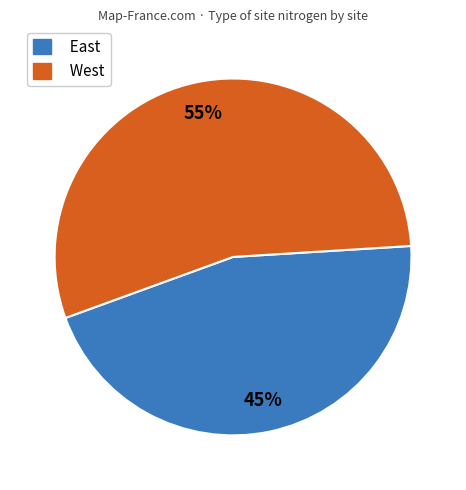

Which slice is the smallest?

East